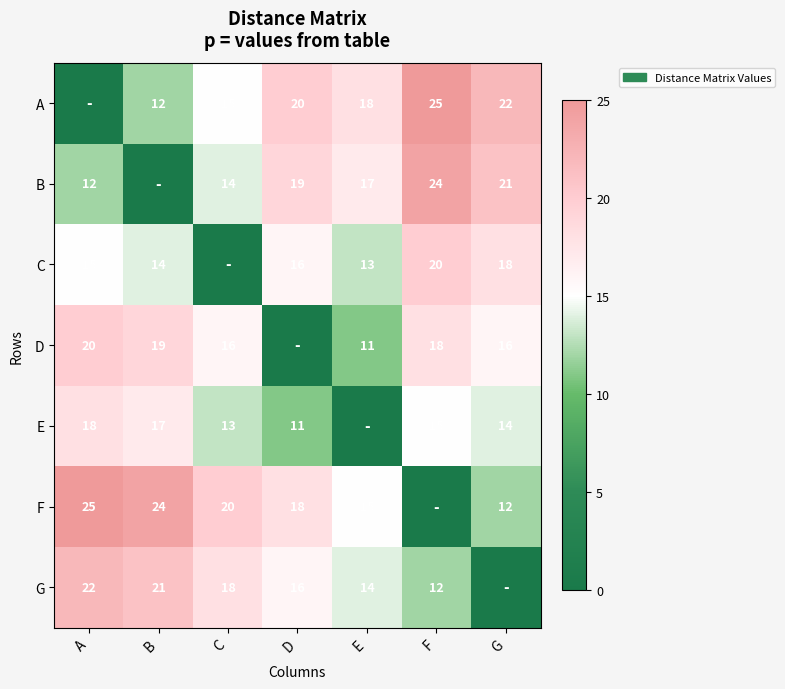

What is the difference between the F values at A and C?

5